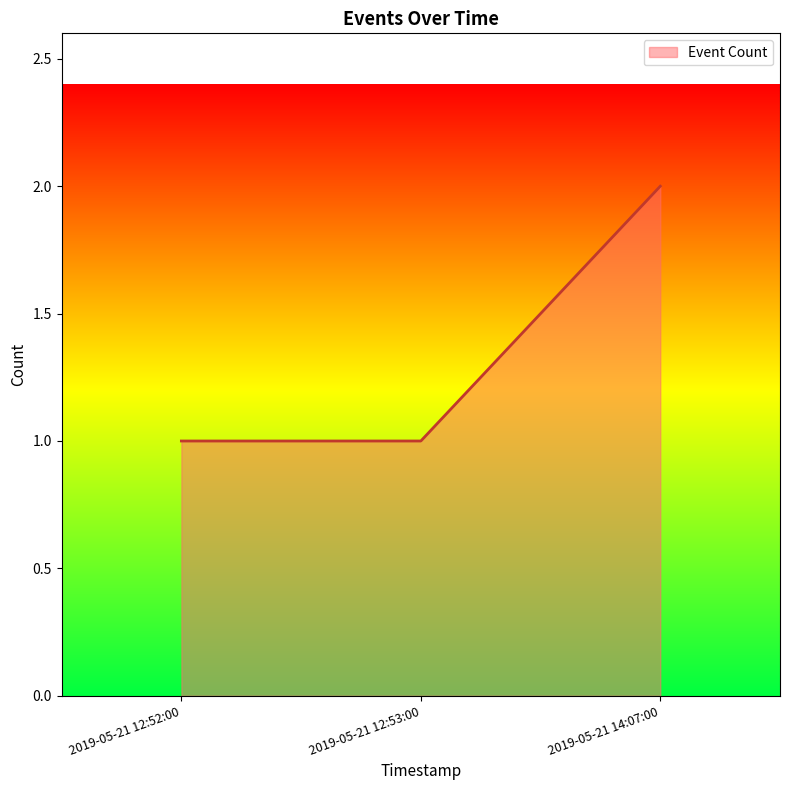

Read the value at 2019-05-21 12:52:00.

1